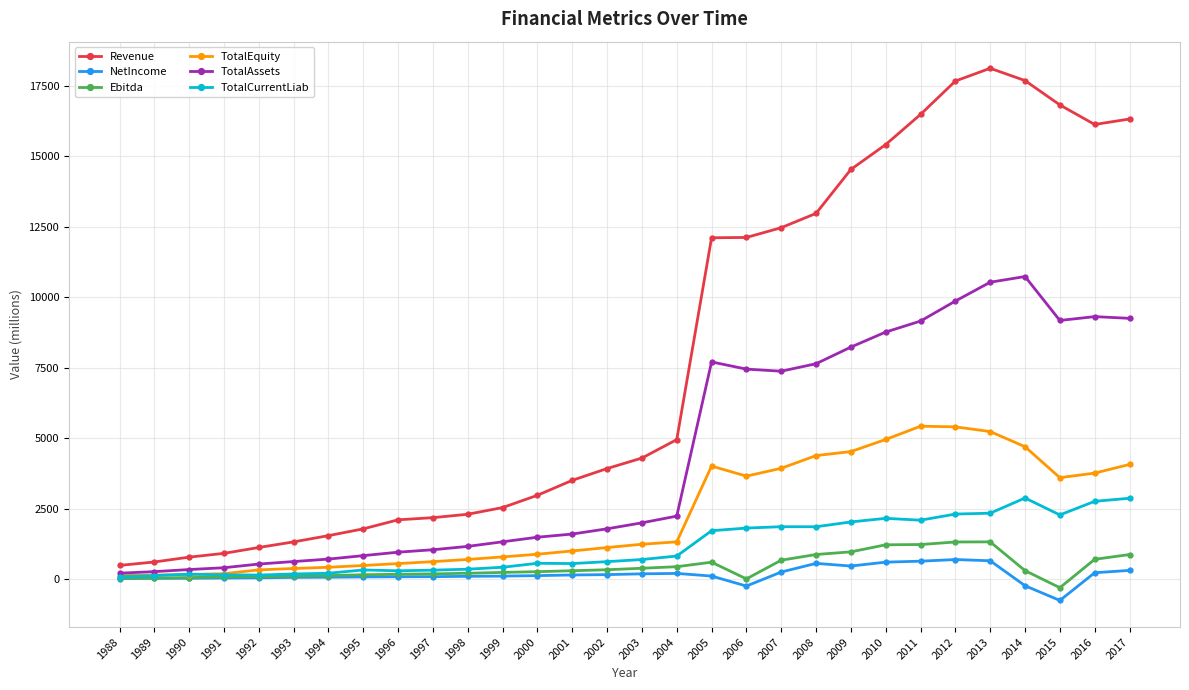

What are all the series names shown in the legend?

Revenue, NetIncome, Ebitda, TotalEquity, TotalAssets, TotalCurrentLiab